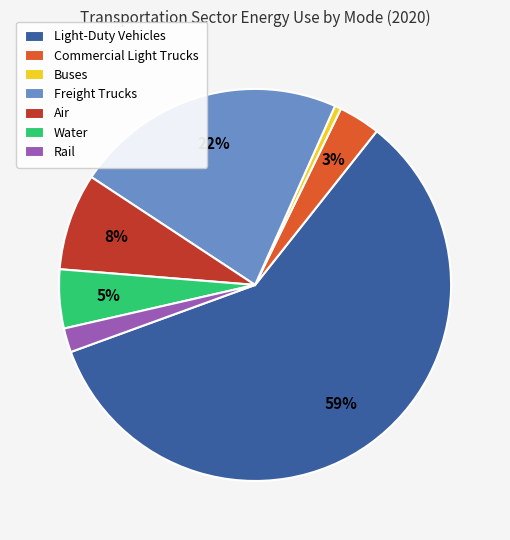

Combined, do Water and Rail account for over 50%?

No